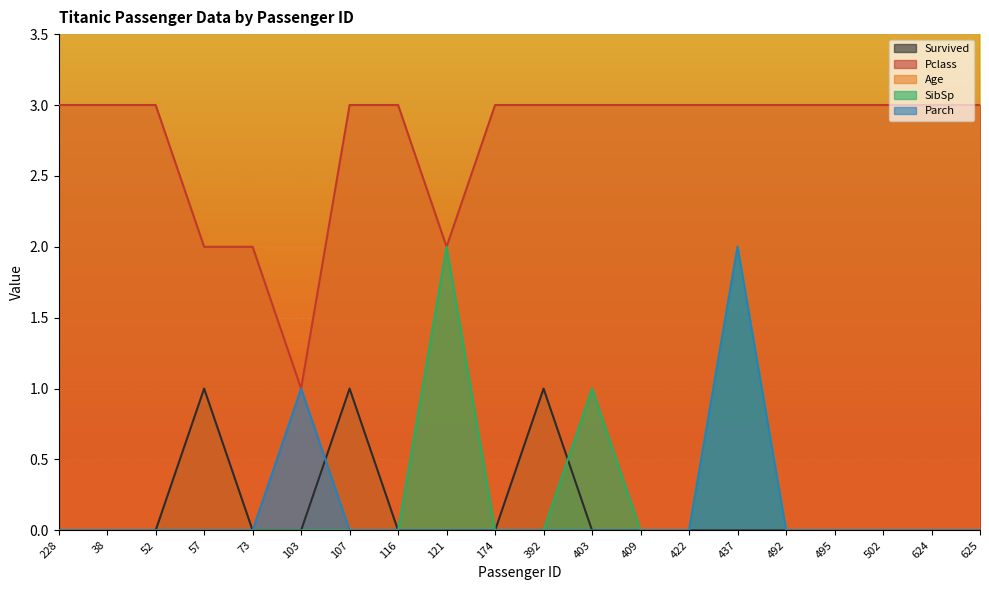

Reading right to left, transcribe all the data shown in this chart.

Survived: 0.0	0.0	0.0	0.0	0.0	0.0	0.0	0.0	0.0	1.0	0.0	0.0	0.0	1.0	0.0	0.0	1.0	0.0	0.0	0.0
Pclass: 3.0	3.0	3.0	3.0	3.0	3.0	3.0	3.0	3.0	3.0	3.0	2.0	3.0	3.0	1.0	2.0	2.0	3.0	3.0	3.0
Age: 21.0	21.0	21.0	21.0	21.0	21.0	21.0	21.0	21.0	21.0	21.0	21.0	21.0	21.0	21.0	21.0	21.0	21.0	21.0	20.5
SibSp: 0.0	0.0	0.0	0.0	0.0	2.0	0.0	0.0	1.0	0.0	0.0	2.0	0.0	0.0	0.0	0.0	0.0	0.0	0.0	0.0
Parch: 0.0	0.0	0.0	0.0	0.0	2.0	0.0	0.0	0.0	0.0	0.0	0.0	0.0	0.0	1.0	0.0	0.0	0.0	0.0	0.0